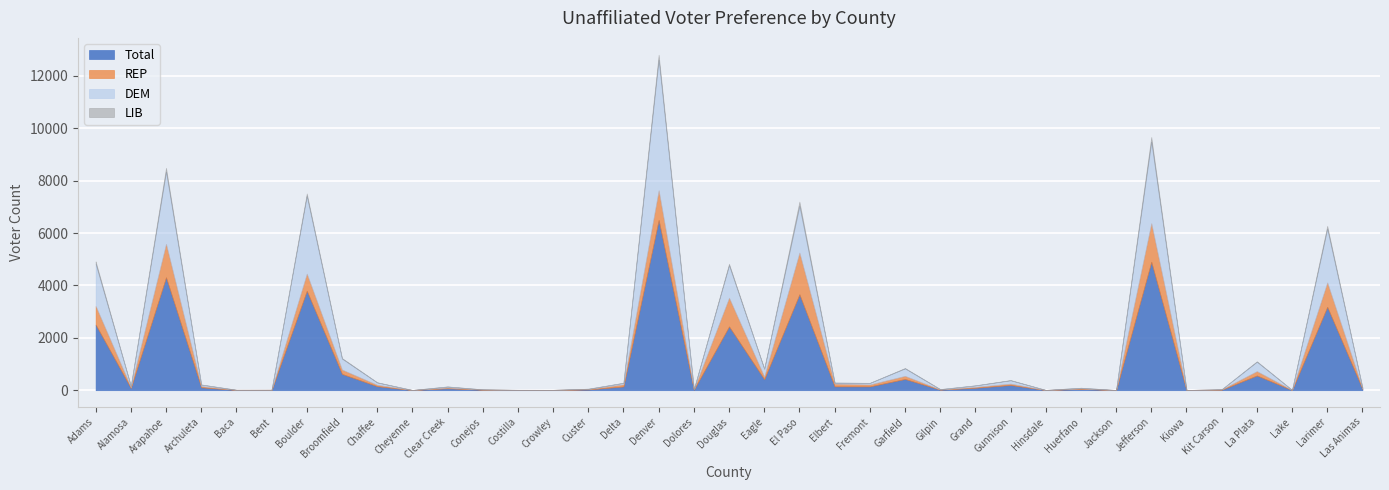

What are all the series names shown in the legend?

Total, REP, DEM, LIB